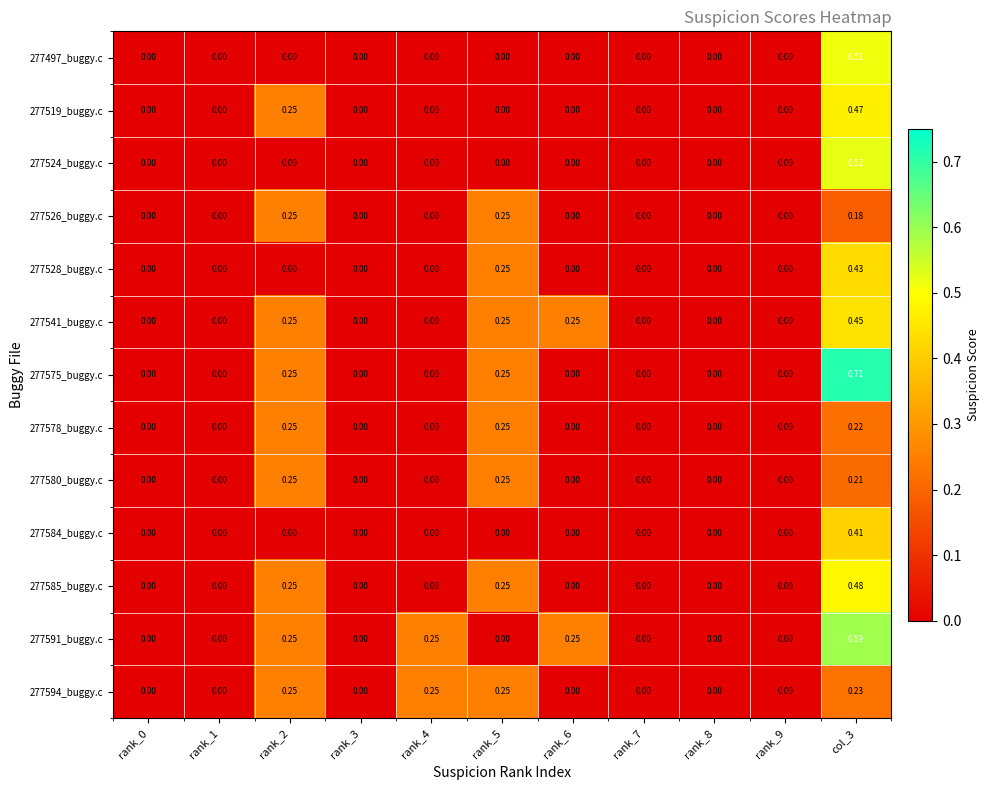

How many categories are shown in the chart?

11